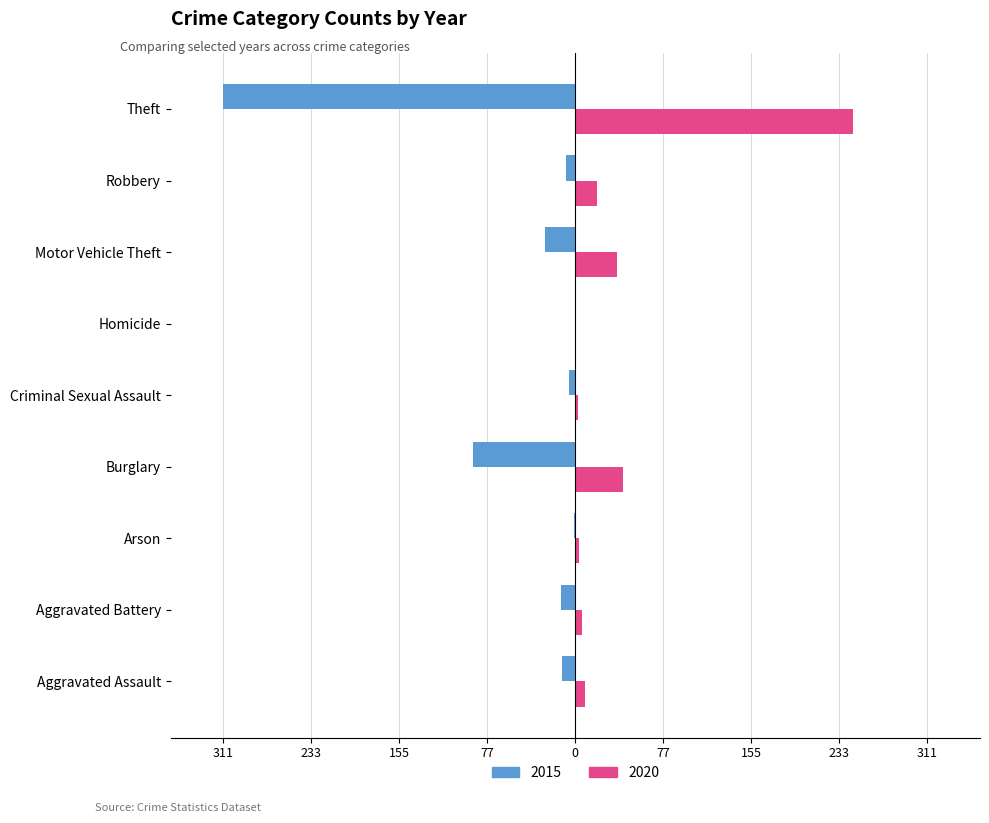

What is the difference between the maximum and minimum values in the 2020 series?

244